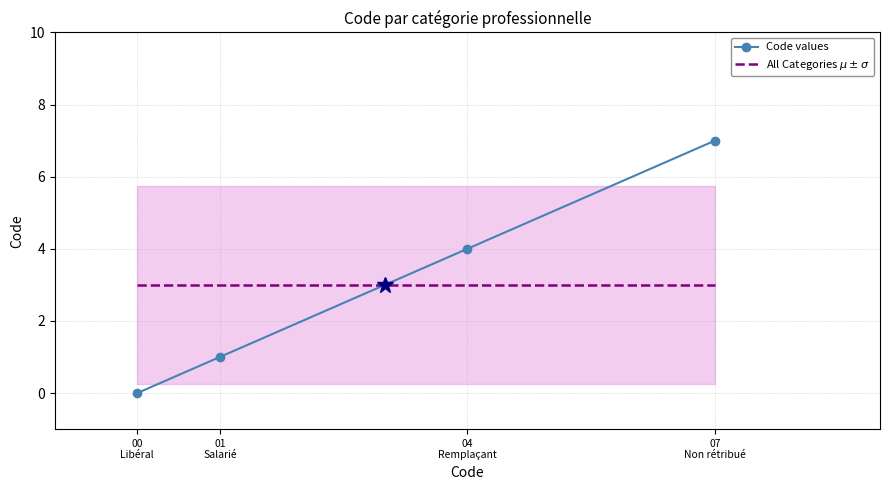

What are all the series names shown in the legend?

Code values, All Categories $\mu \pm \sigma$